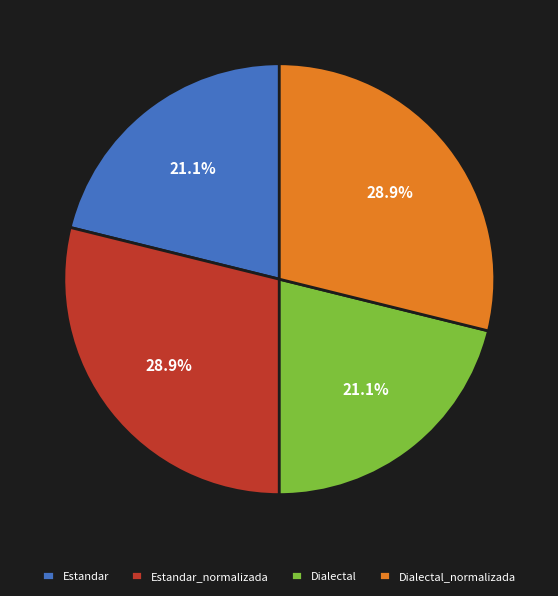

Approximately how many times larger is the value at Estandar_normalizada compared to Estandar?

1.4